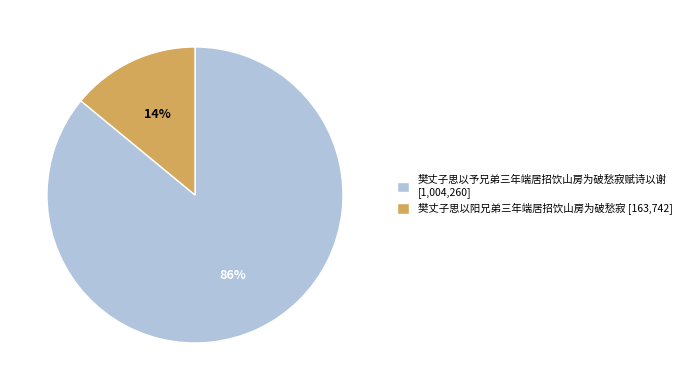

Is it true that 樊丈子思以予兄弟三年端居招饮山房为破愁寂赋诗以谢 is 92% of the pie?

False